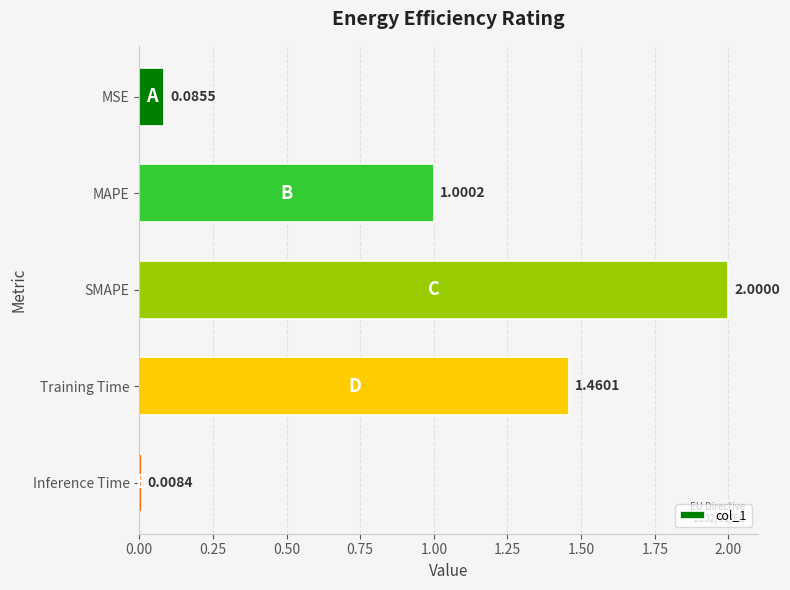

Which category has the lowest value across all series?

Inference Time